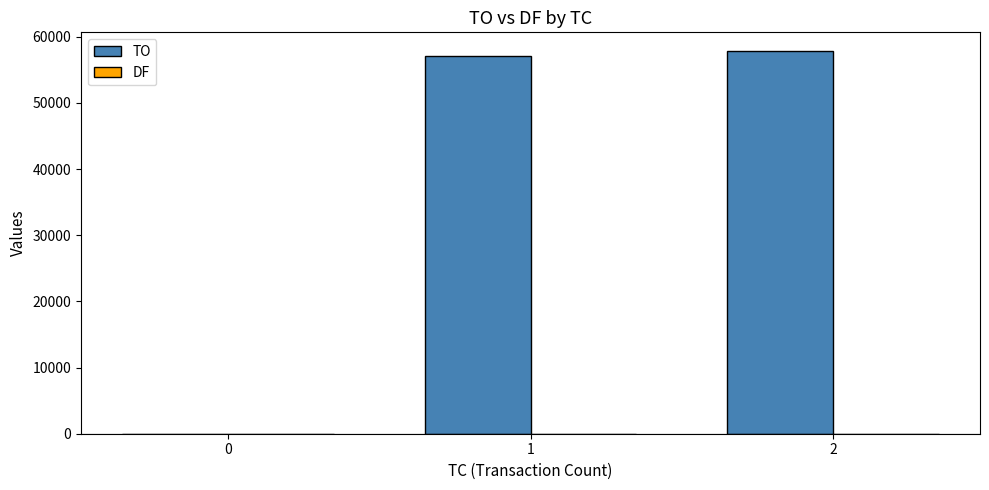

What is the difference between the TO values at 1 and 0?

57120.0